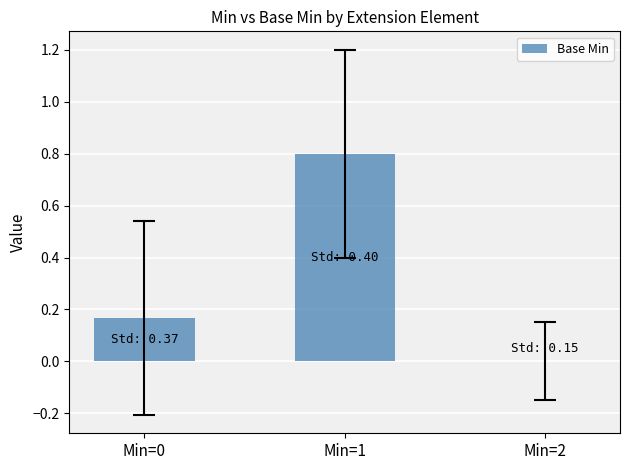

At which label is the value closest to 0?

Min=2